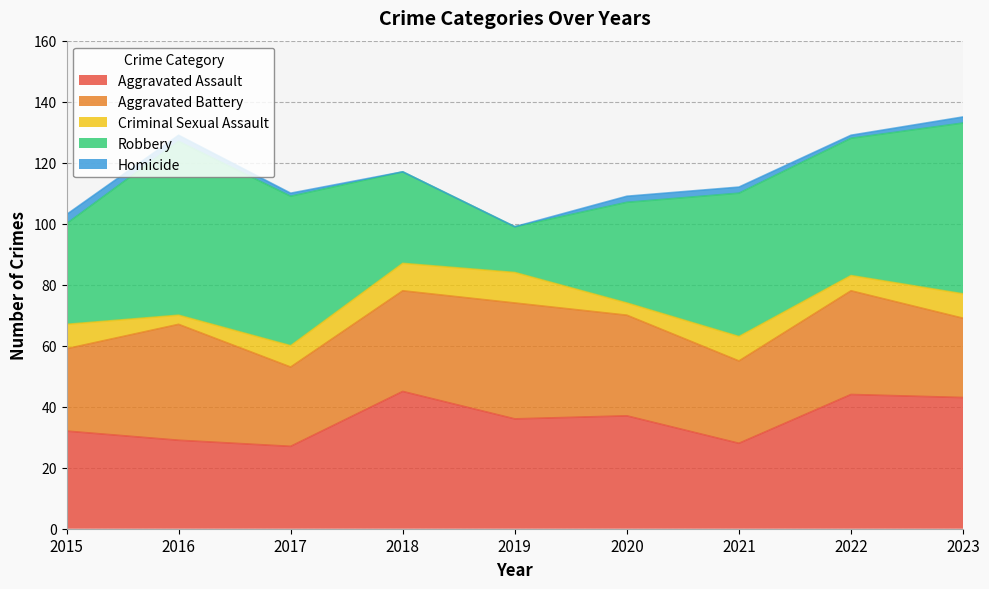

Which series has the largest range (max minus min)?

Robbery